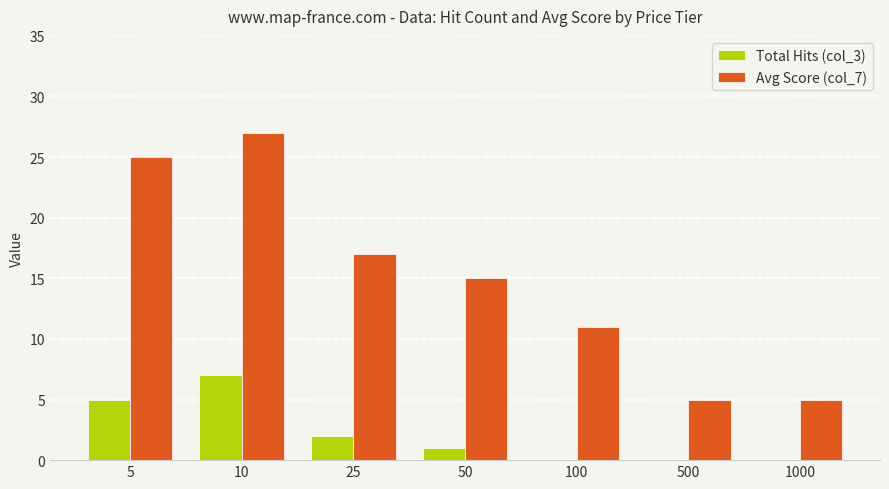

At which label does Total Hits (col_3) reach its peak?

10